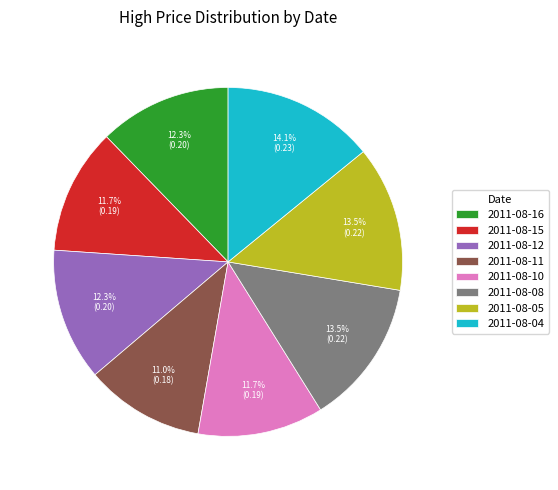

Is it true that 2011-08-15 is 12% of the pie?

True